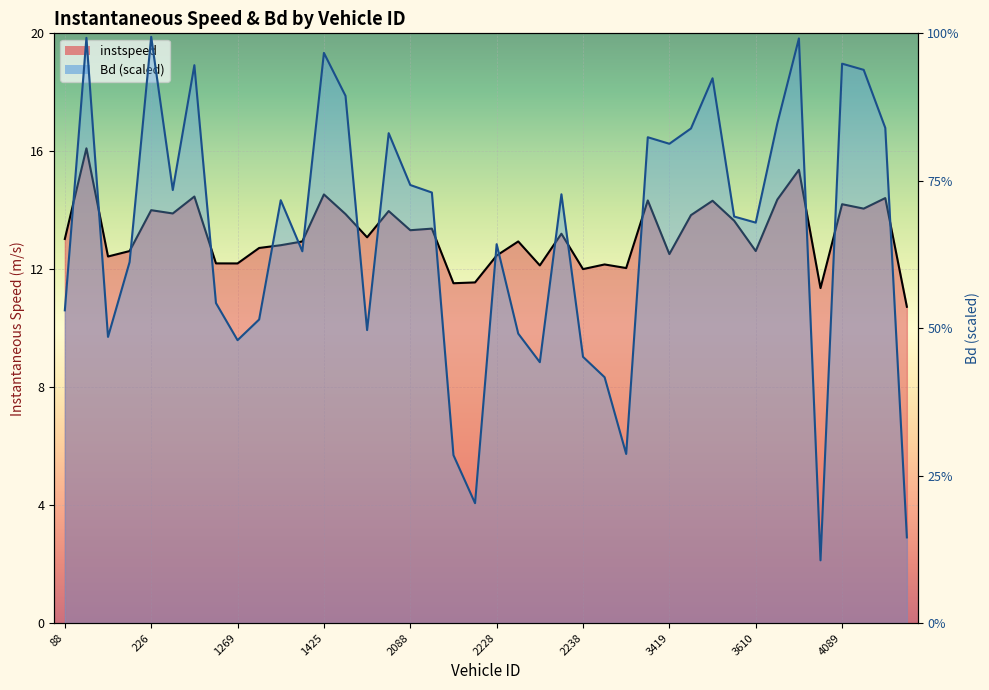

In Bd, how many points are lower than both neighbors (excluding endpoints)?

11